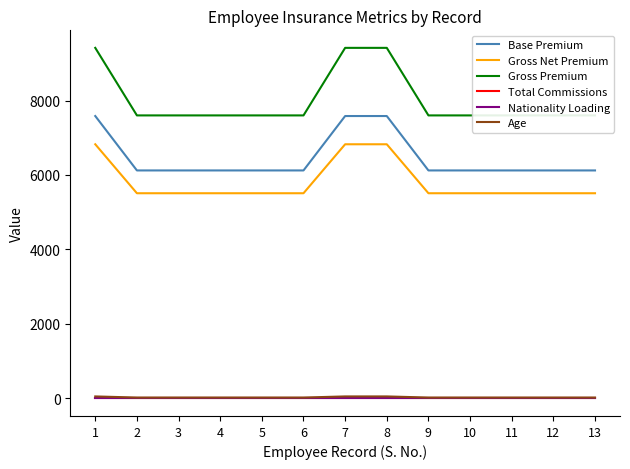

Which has a higher value, 12 or 6?

12